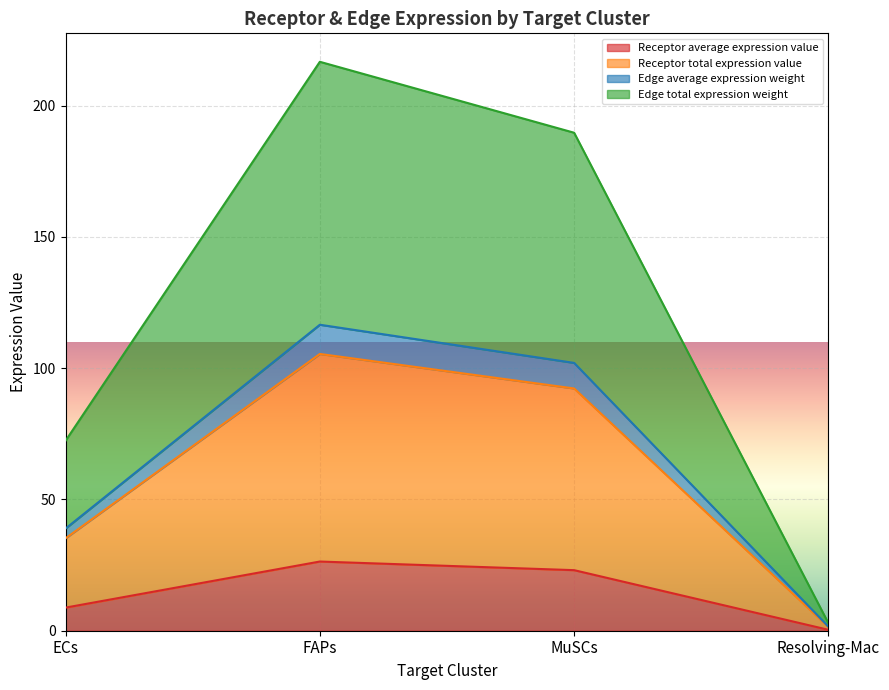

At which label does Receptor average expression value reach its minimum?

Resolving-Mac